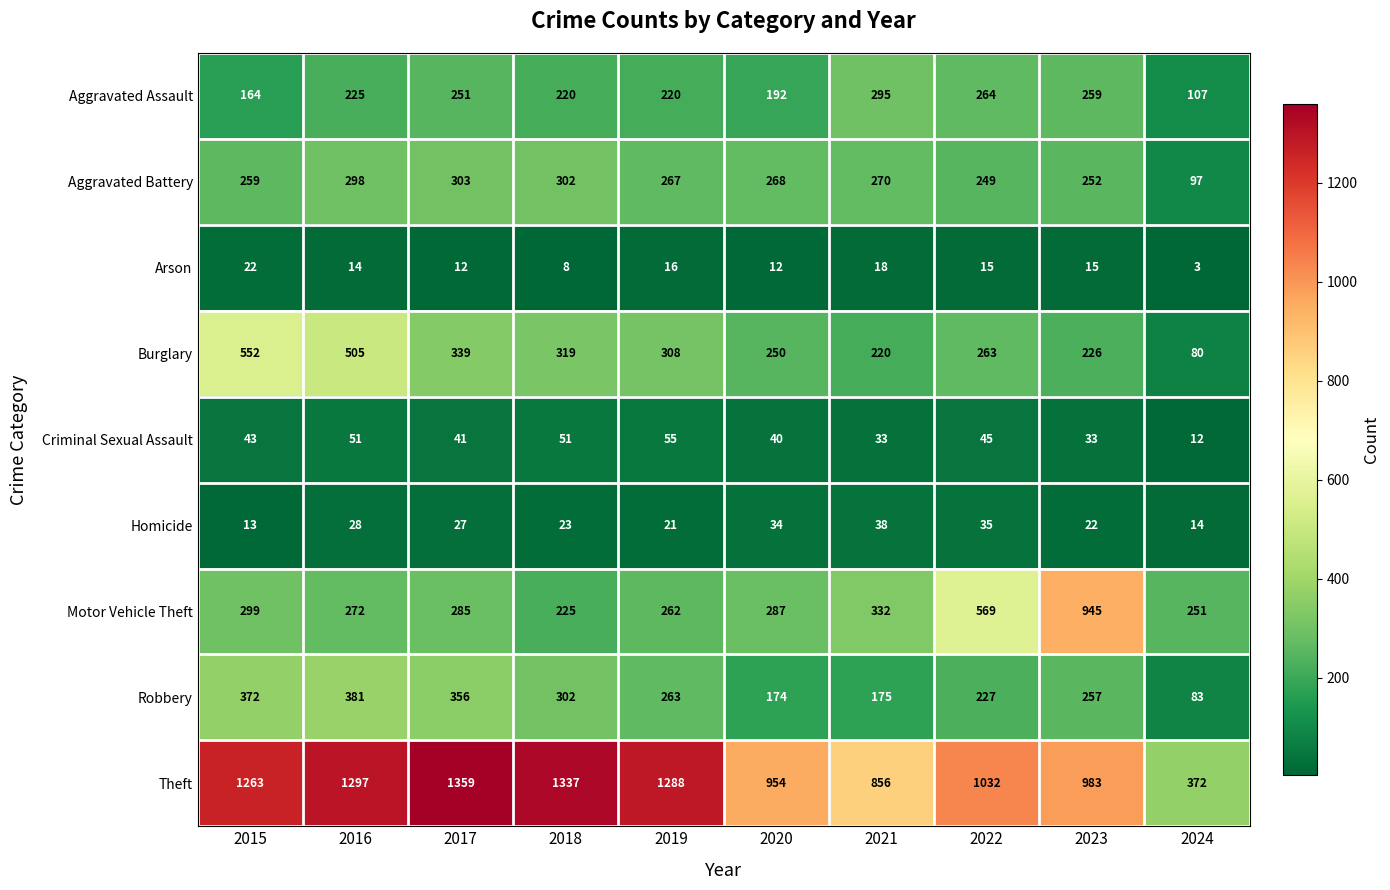

How many distinct data groups are displayed?

9